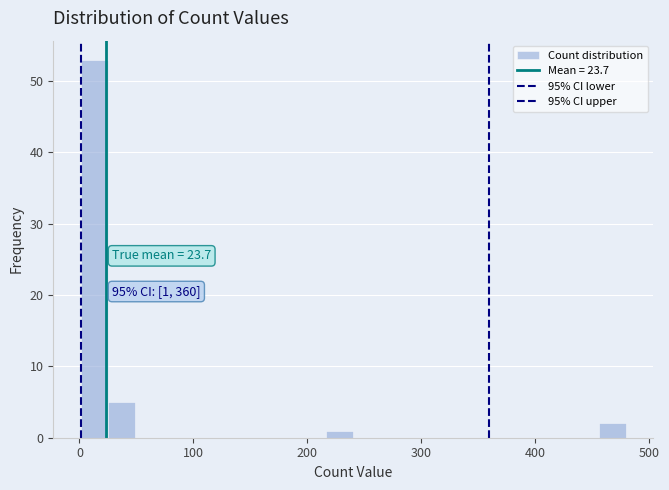

Around what value on the x-axis is the tallest bar? Give the approximate position of its centre, as read against the axis.

10